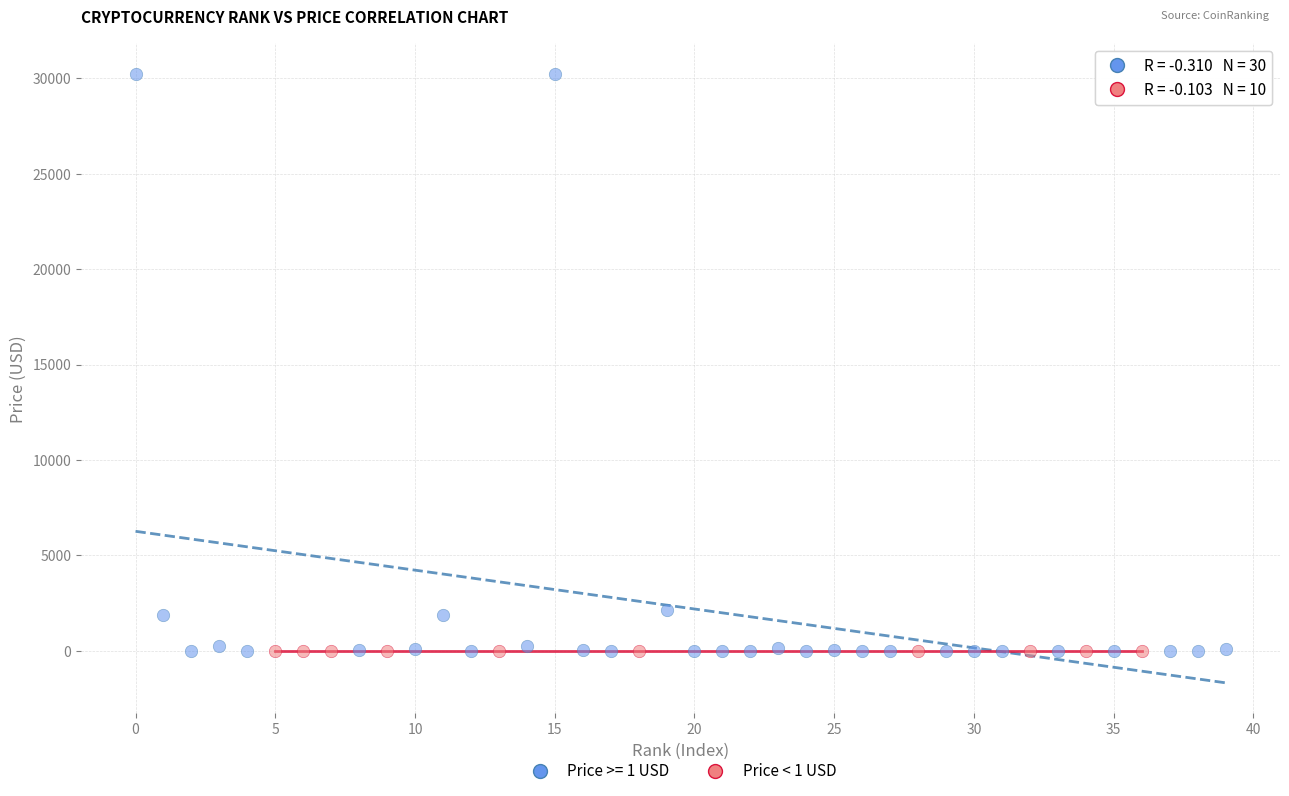

Which series has the widest spread of Y values?

Price >= 1 USD